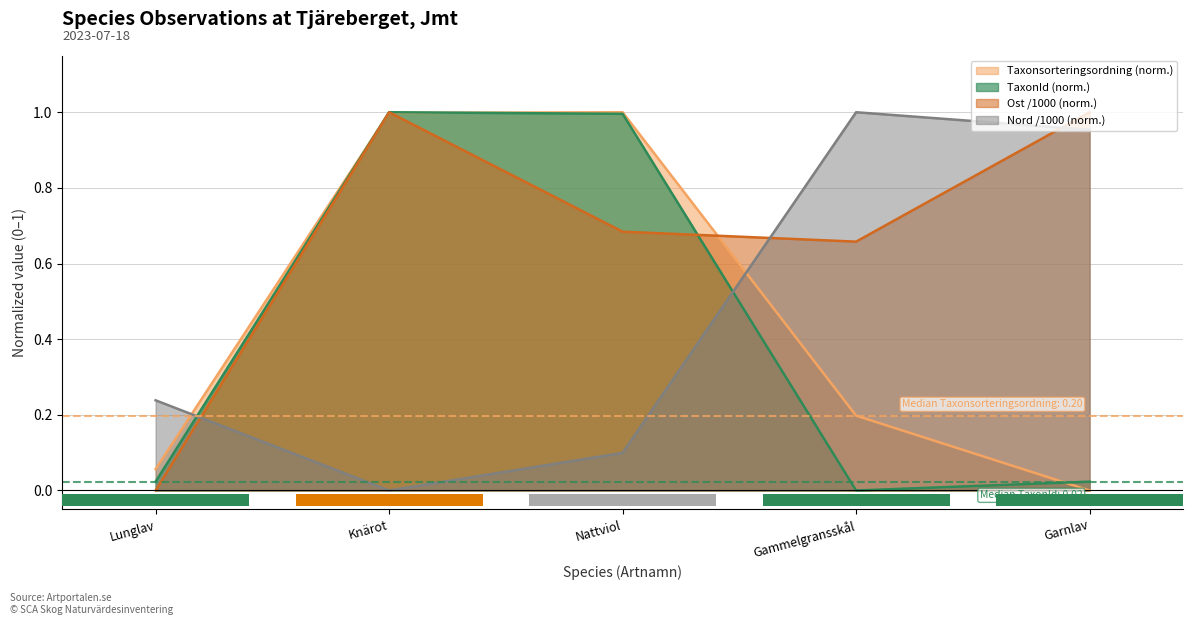

Is it true that Nord /1000 (norm.) equals 0.6 at Knärot?

False